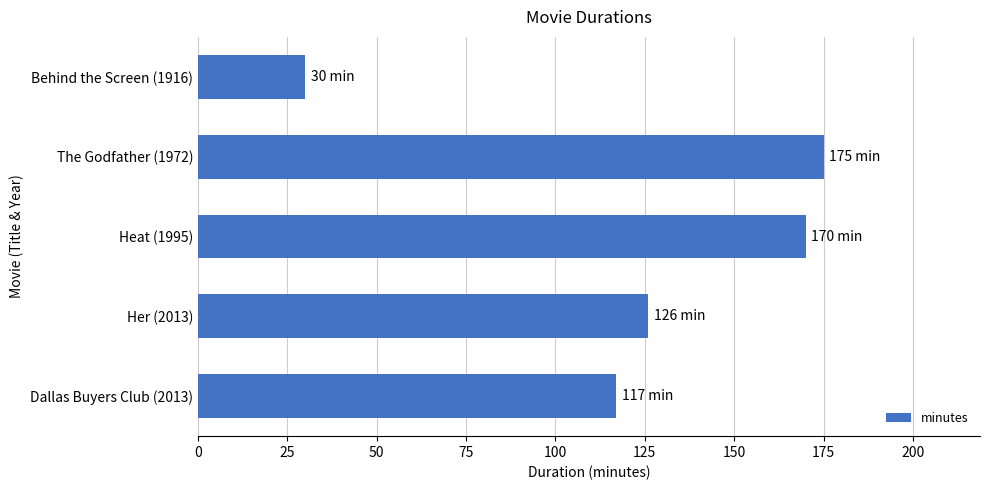

Reading top to bottom, what are all the values shown in this chart?

30	175	170	126	117